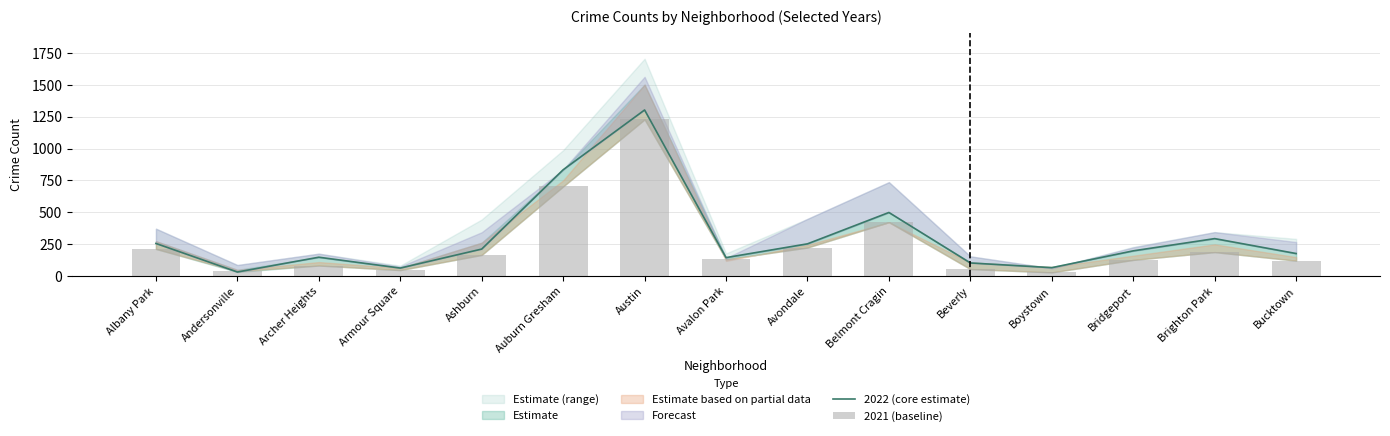

The value of 2022 (core estimate) at Avalon Park is 145. True or false?

True